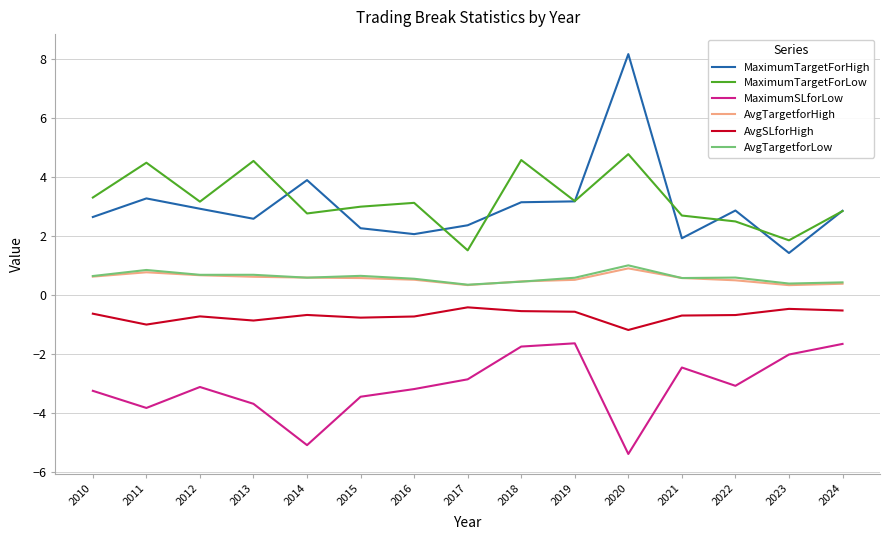

The value of MaximumTargetForLow at 2011 is 1.5. True or false?

False